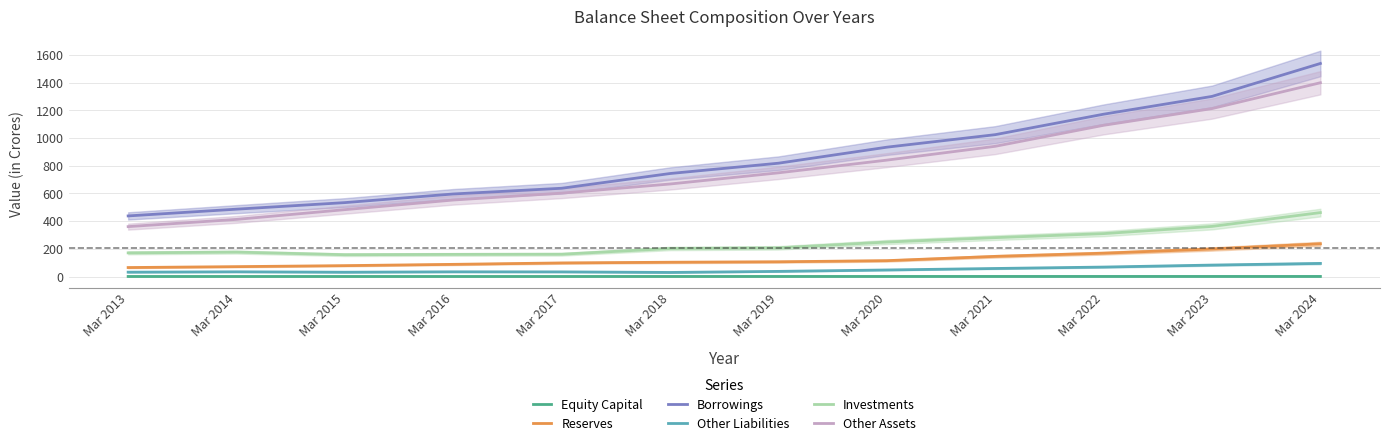

True or false: Other Liabilities has a value of 48.0 at Mar 2020.

True